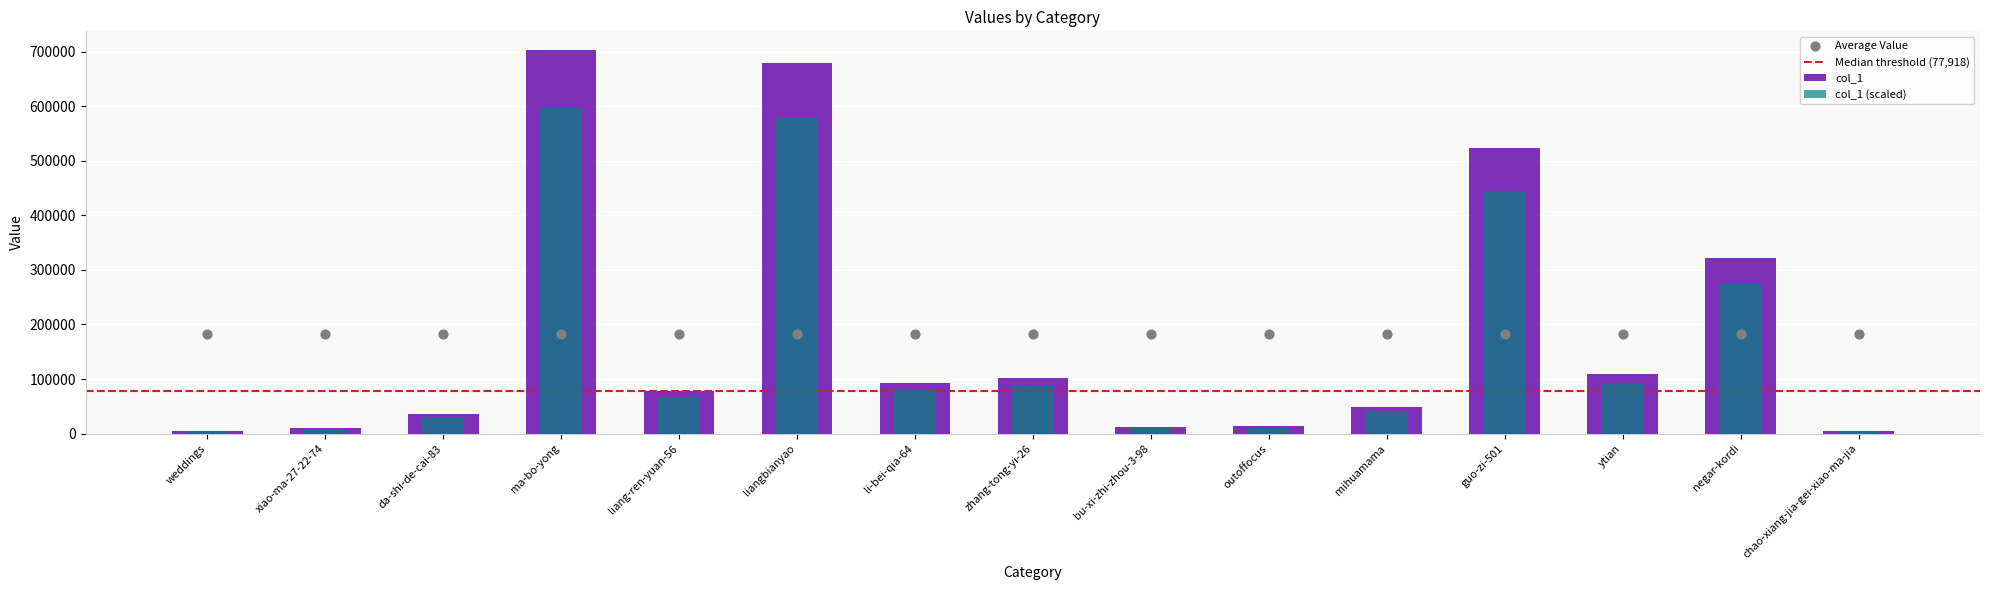

What is the change in value from weddings to liang-ren-yuan-56?

+73348